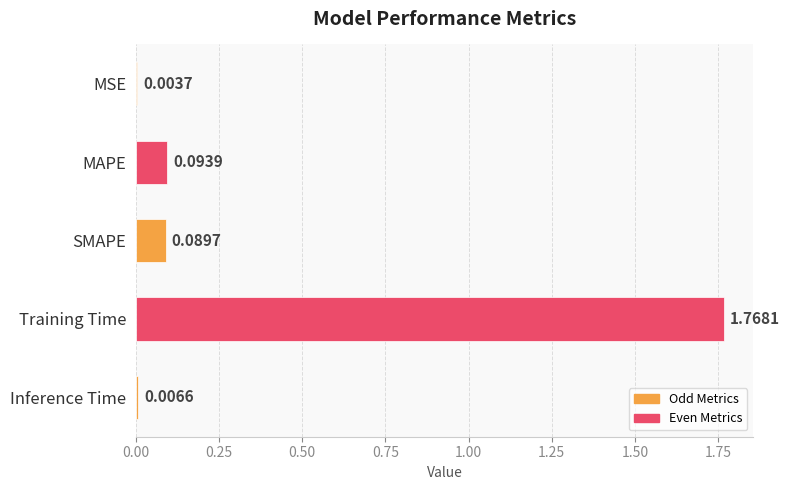

At which category does the chart reach its peak across all series?

Training Time